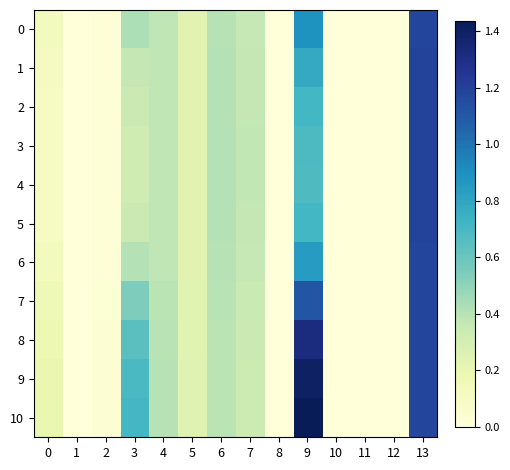

Reading left to right, list all the values displayed in this chart.

0: 0=0.1	1=0.0	2=0.0	3=0.4	4=0.4	5=0.2	6=0.4	7=0.4	8=0.0	9=0.9	10=0.0	11=0.0	12=0.0	13=1.2
1: 0=0.1	1=0.0	2=0.0	3=0.4	4=0.4	5=0.2	6=0.4	7=0.4	8=0.0	9=0.8	10=0.0	11=0.0	12=0.0	13=1.2
2: 0=0.1	1=0.0	2=0.0	3=0.3	4=0.4	5=0.2	6=0.4	7=0.4	8=0.0	9=0.7	10=0.0	11=0.0	12=0.0	13=1.2
3: 0=0.1	1=0.0	2=0.0	3=0.3	4=0.4	5=0.2	6=0.4	7=0.4	8=0.0	9=0.7	10=0.0	11=0.0	12=0.0	13=1.2
4: 0=0.1	1=0.0	2=0.0	3=0.3	4=0.4	5=0.2	6=0.4	7=0.4	8=0.0	9=0.7	10=0.0	11=0.0	12=0.0	13=1.2
5: 0=0.1	1=0.0	2=0.0	3=0.3	4=0.4	5=0.2	6=0.4	7=0.4	8=0.0	9=0.7	10=0.0	11=0.0	12=0.0	13=1.2
6: 0=0.1	1=0.0	2=0.0	3=0.4	4=0.4	5=0.2	6=0.4	7=0.4	8=0.0	9=0.8	10=0.0	11=0.0	12=0.0	13=1.2
7: 0=0.2	1=0.0	2=0.0	3=0.5	4=0.4	5=0.2	6=0.4	7=0.3	8=0.0	9=1.1	10=0.0	11=0.0	12=0.0	13=1.2
8: 0=0.2	1=0.0	2=0.0	3=0.6	4=0.4	5=0.2	6=0.4	7=0.3	8=0.0	9=1.3	10=0.0	11=0.0	12=0.0	13=1.2
9: 0=0.2	1=0.0	2=0.0	3=0.7	4=0.4	5=0.2	6=0.4	7=0.3	8=0.0	9=1.4	10=0.0	11=0.0	12=0.0	13=1.2
10: 0=0.2	1=0.0	2=0.0	3=0.7	4=0.4	5=0.2	6=0.4	7=0.3	8=0.0	9=1.4	10=0.0	11=0.0	12=0.0	13=1.2